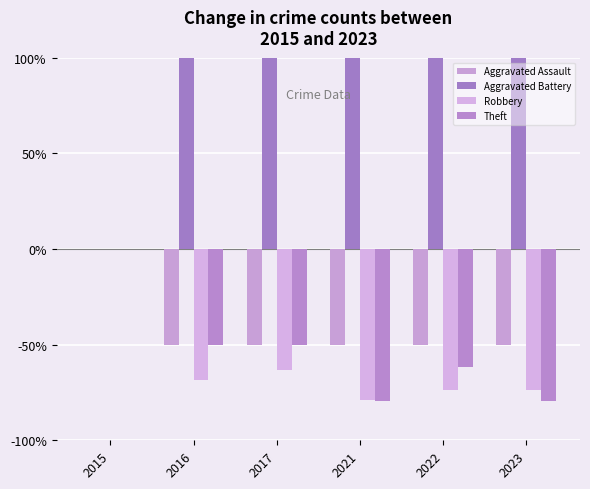

The value of Robbery at 2023 is -101.3. True or false?

False